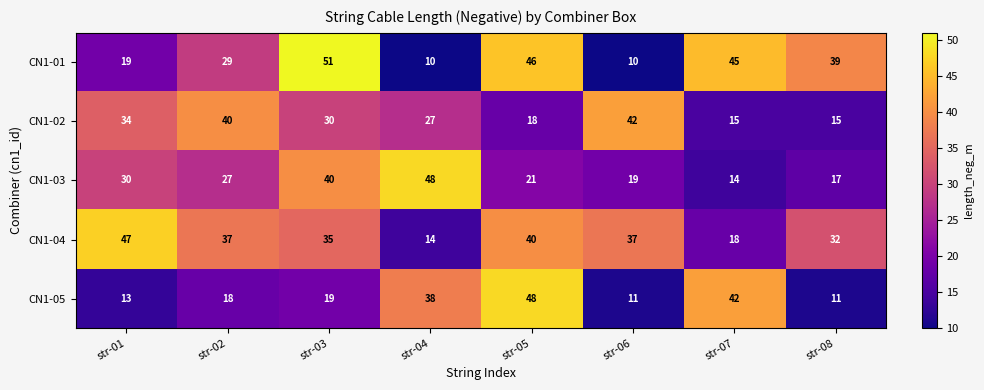

Rank the series at str-04 from highest to lowest value.

CN1-03, CN1-05, CN1-02, CN1-04, CN1-01